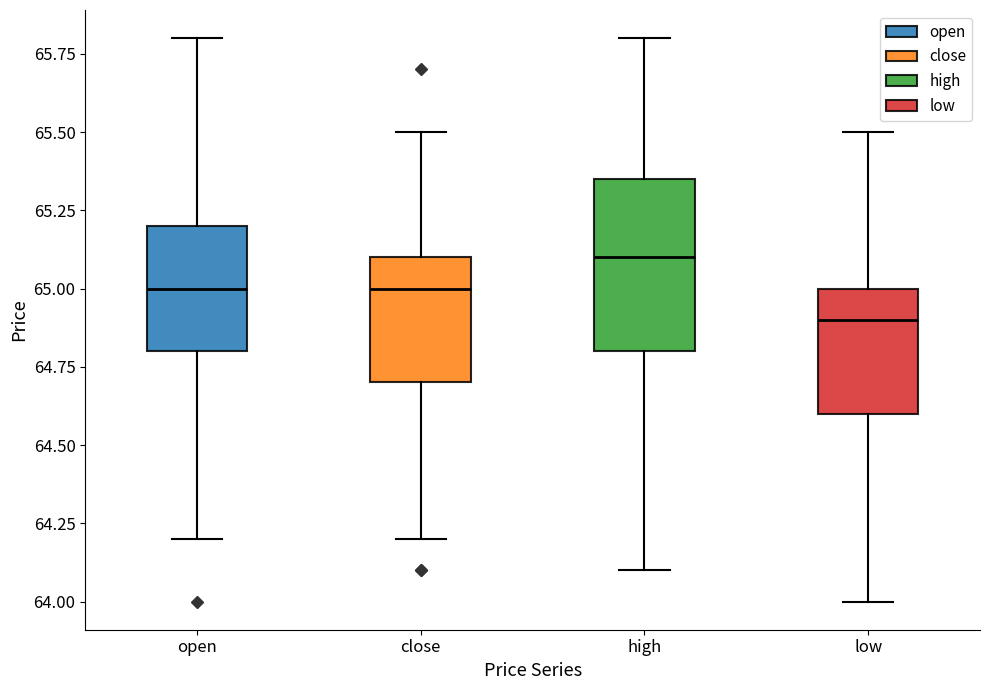

Which box is the tallest, from its lower edge to its upper edge?

high